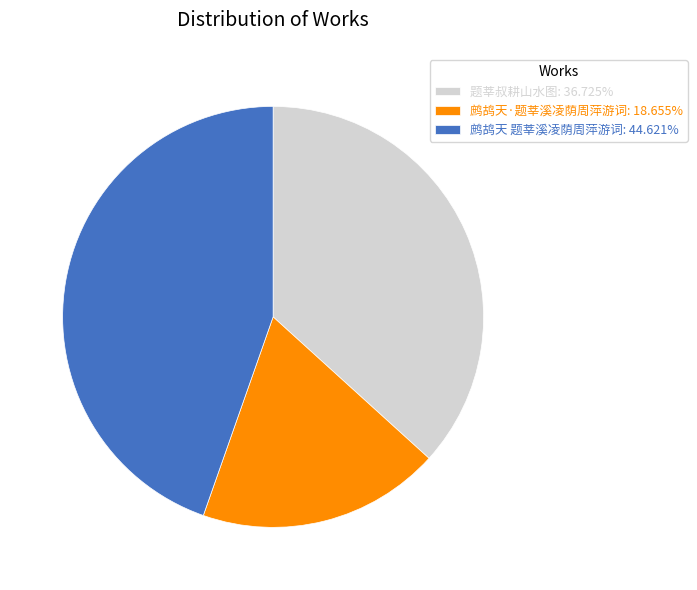

What is the ratio of the value at 鹧鸪天 题莘溪凌荫周萍游词: 44.621% to the value at 题莘叔耕山水图: 36.725%?

1.2